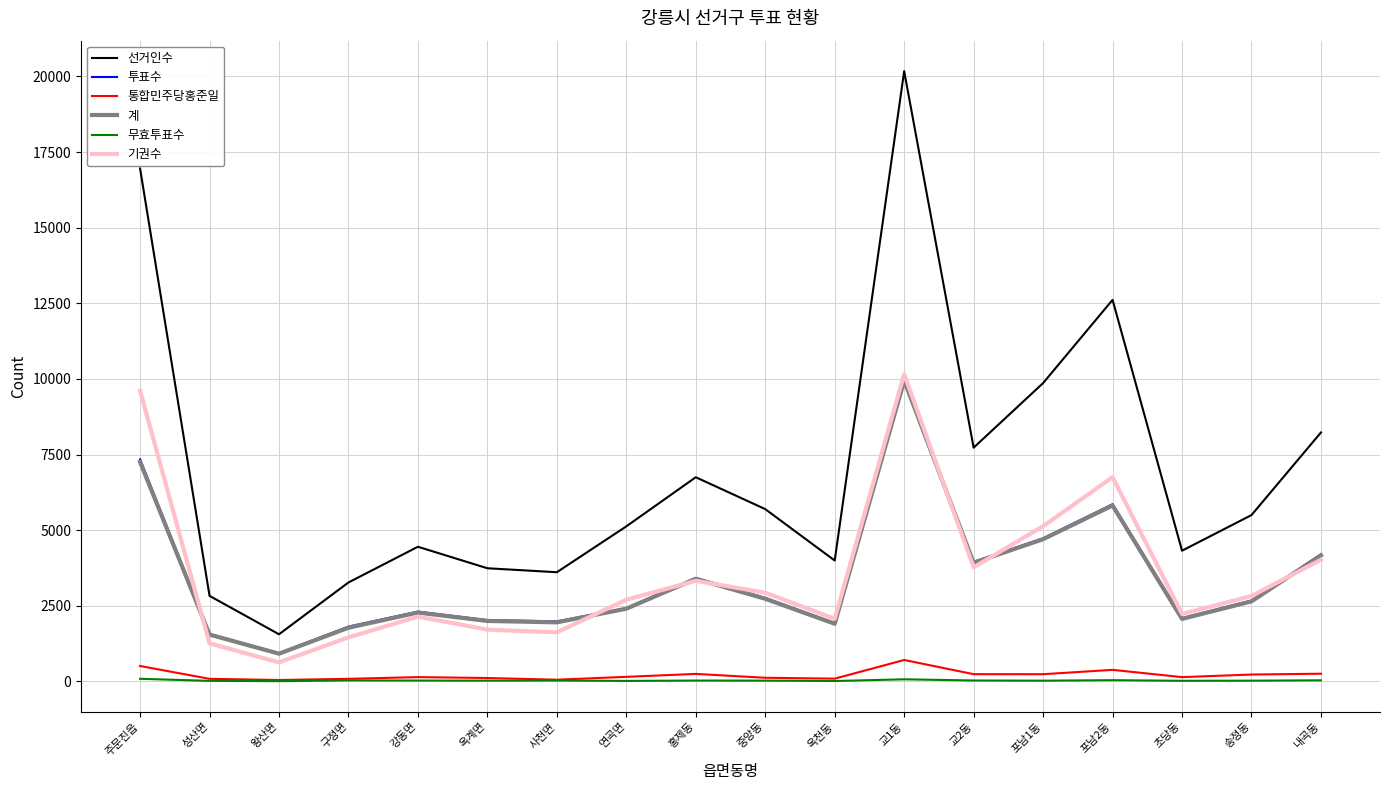

At which category is the sum across all series the highest?

교1동